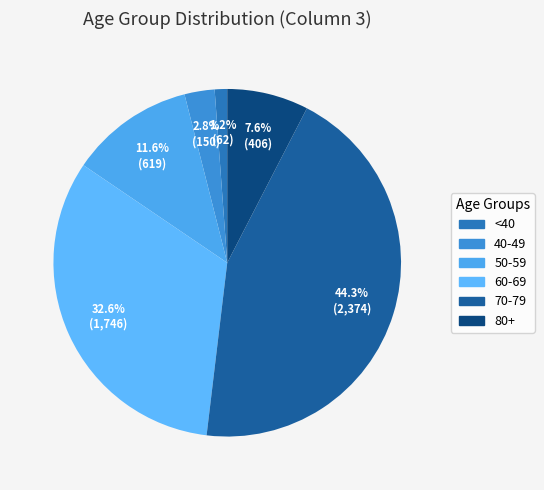

How many slices are in this pie chart?

6